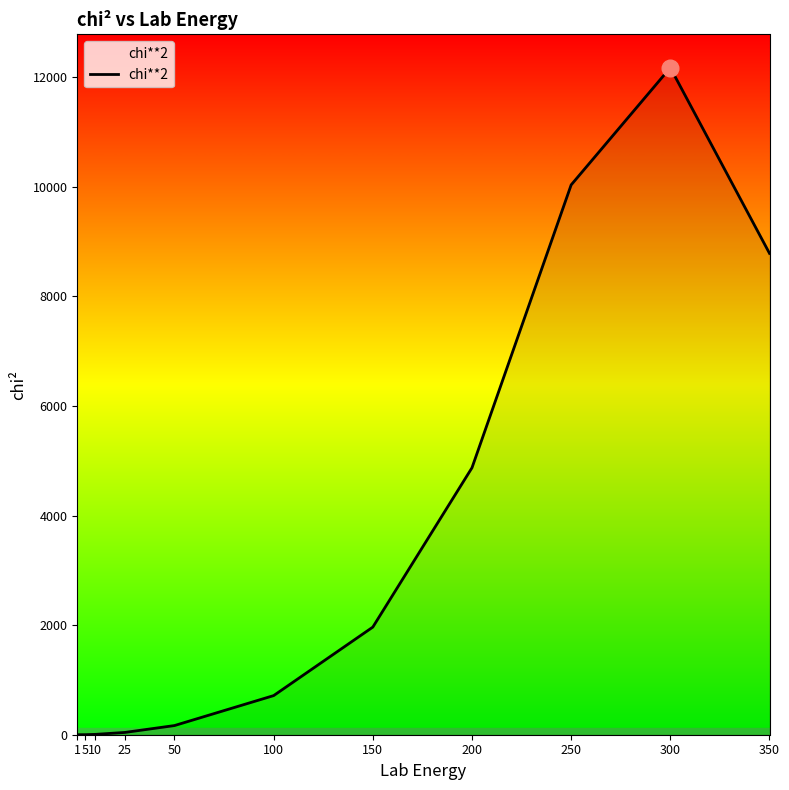

Approximately how many times larger is the value at 250 compared to 300?

0.8